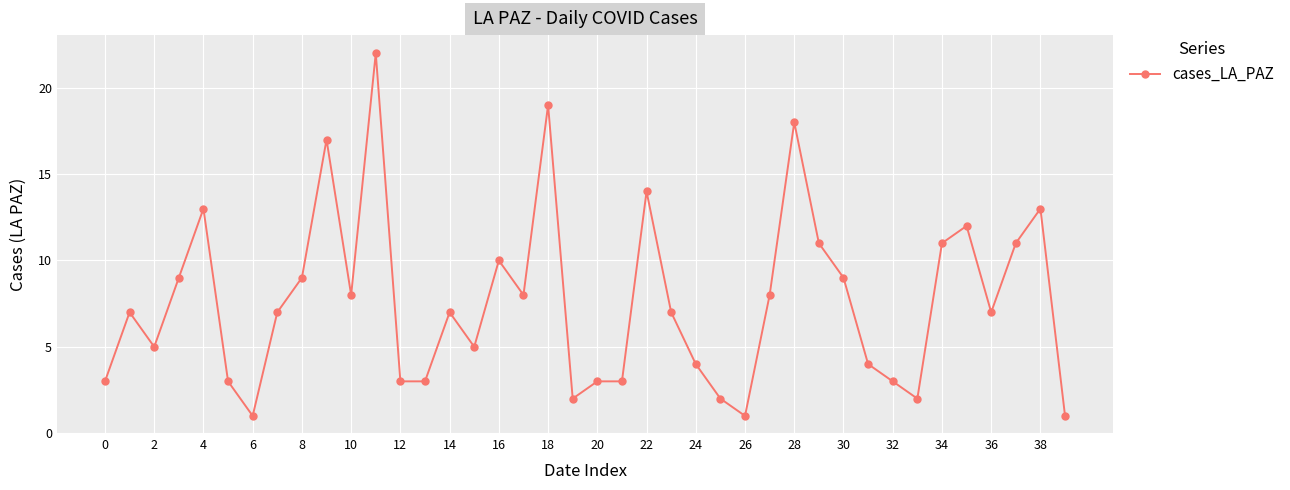

What is the average value?

8